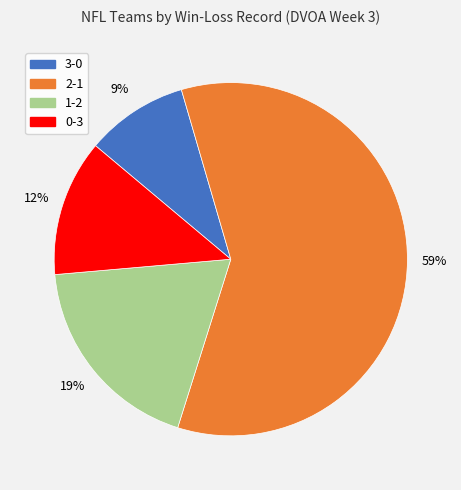

How many segments does this pie chart have?

4